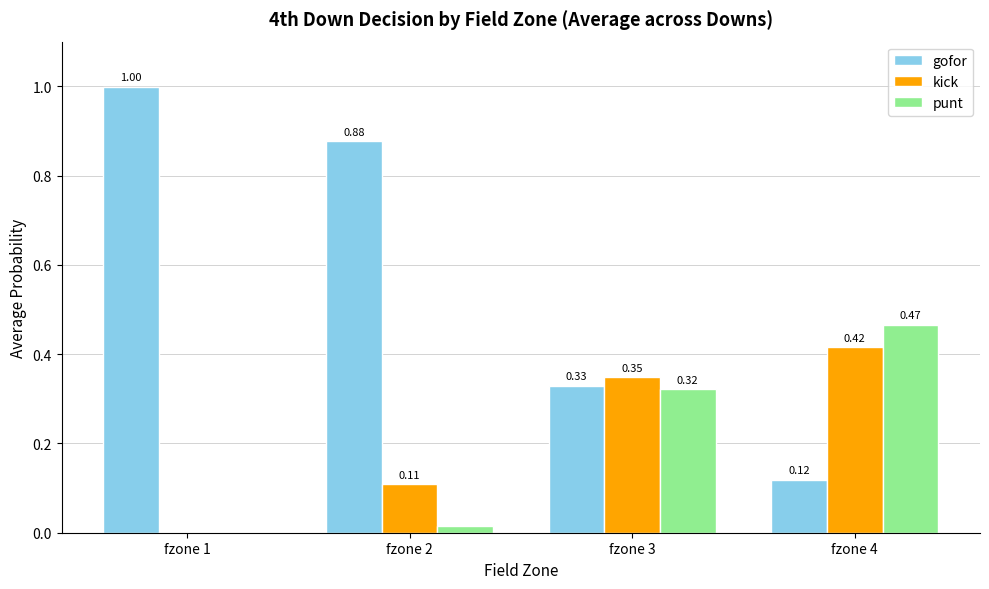

How many groups of bars are there?

4